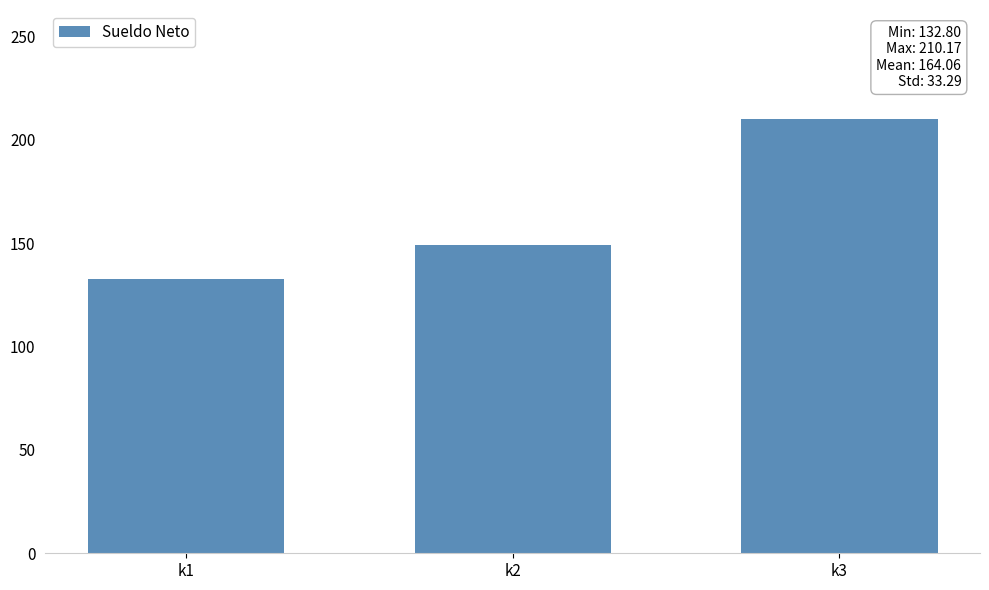

What is the approximate value at k2?

149.2